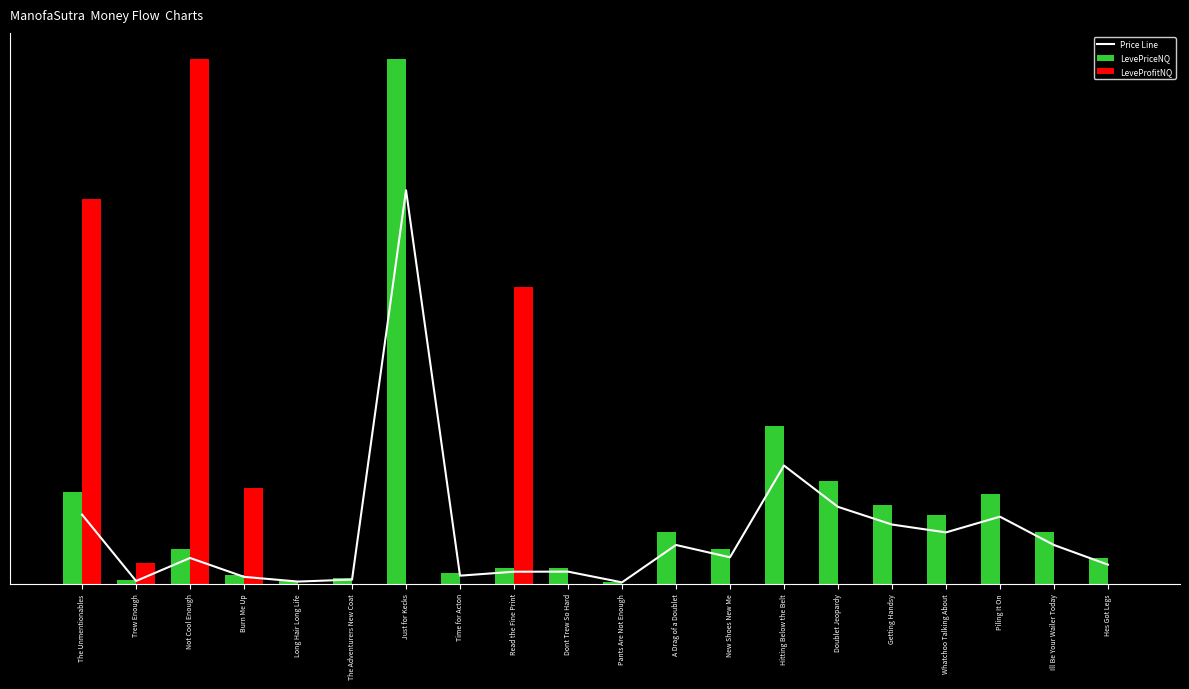

What is the difference between the maximum and minimum values in the LeveProfitNQ series?

80000.0